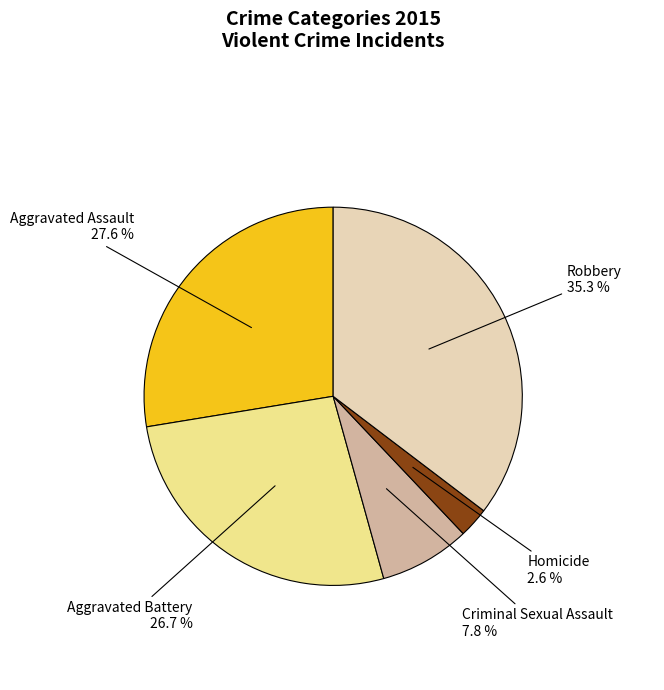

Between Aggravated Assault and Aggravated Battery, which is larger?

Aggravated Assault